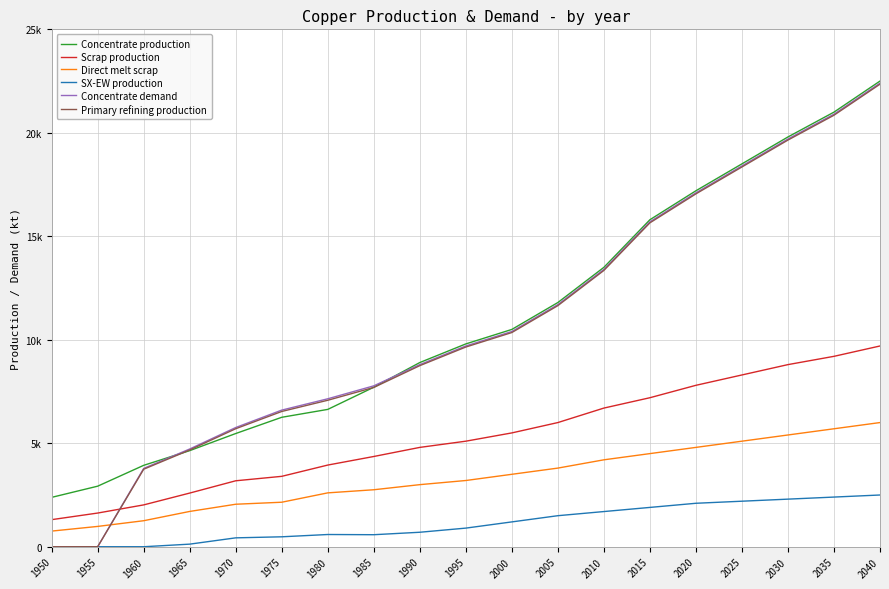

What is the value of the Concentrate demand point at the 12th from the left?

11700.0